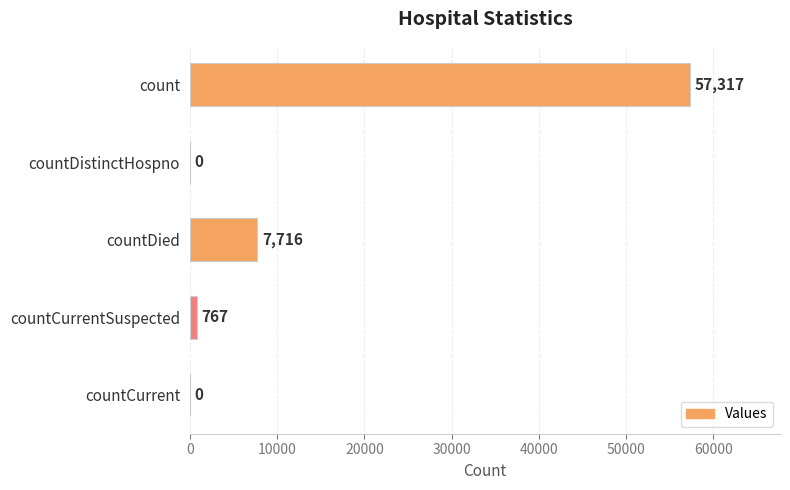

What is the sum of all values?

65800